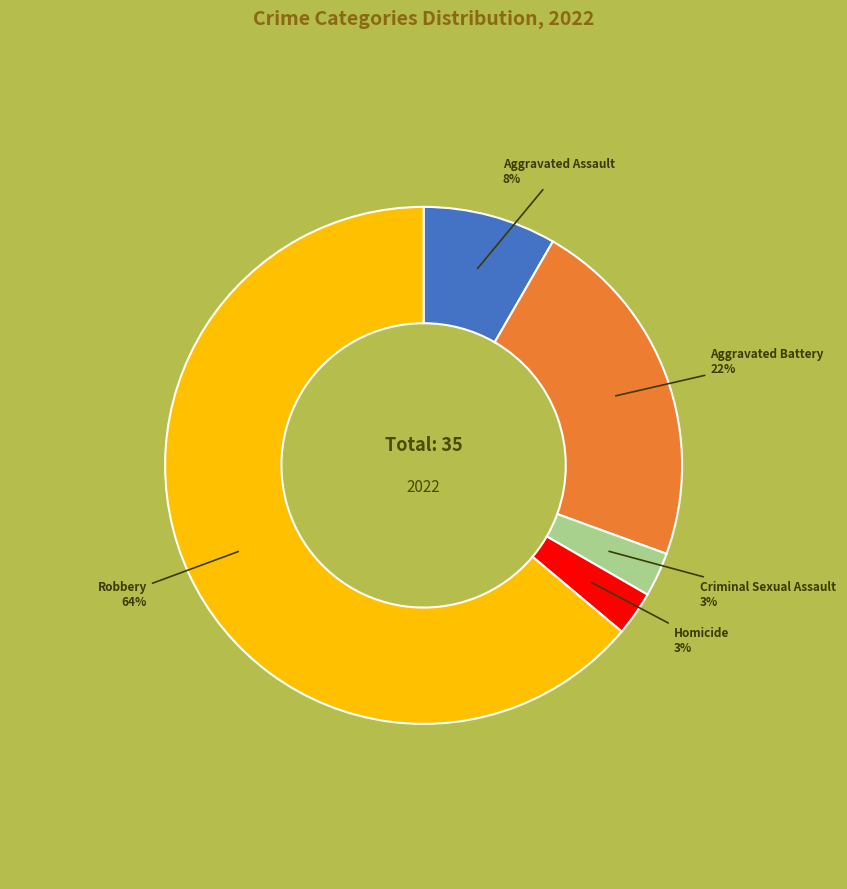

Between Criminal Sexual Assault and Robbery, which is larger?

Robbery